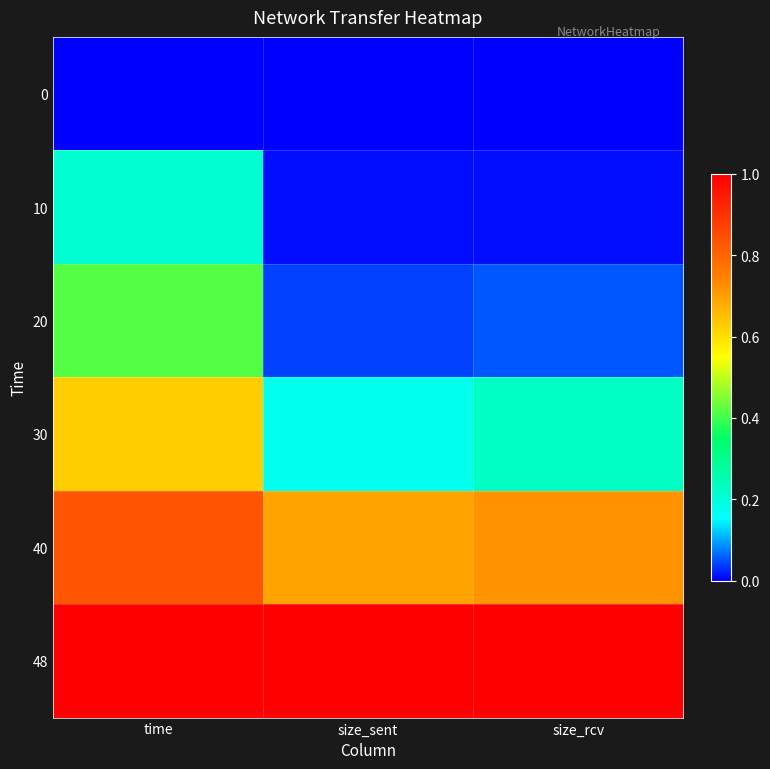

Rank the series by their maximum value, from highest to lowest.

48, 40, 30, 20, 10, 0